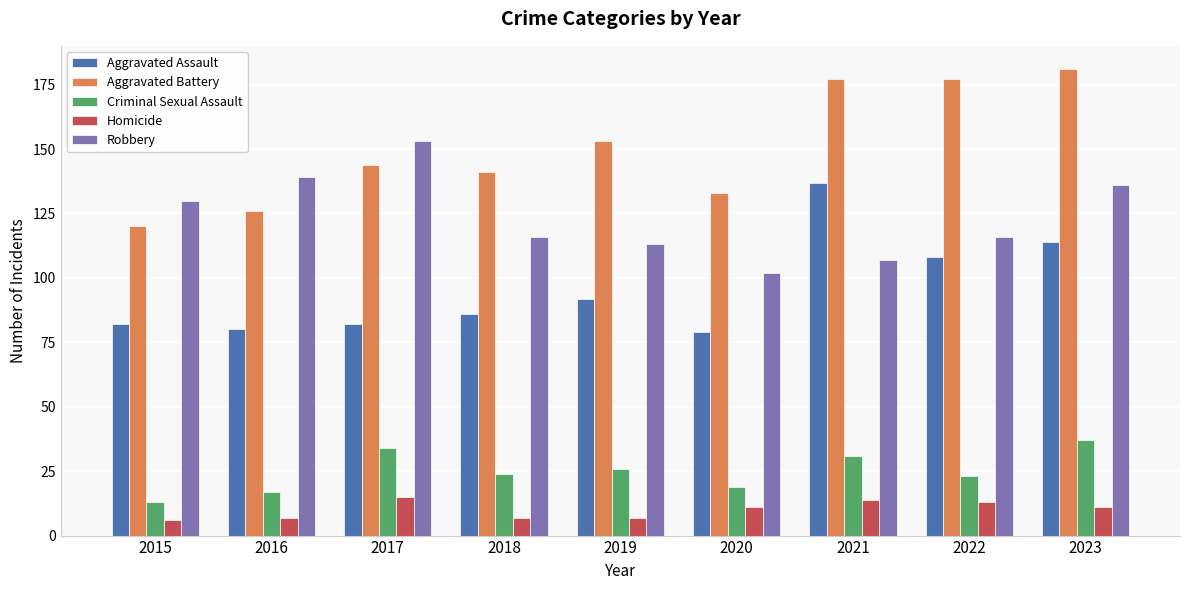

What is the minimum value shown in the chart?

6